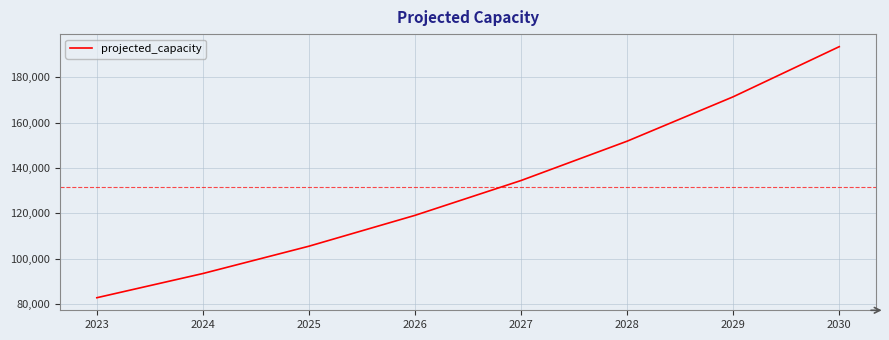

At which category does the chart reach its peak across all series?

2030